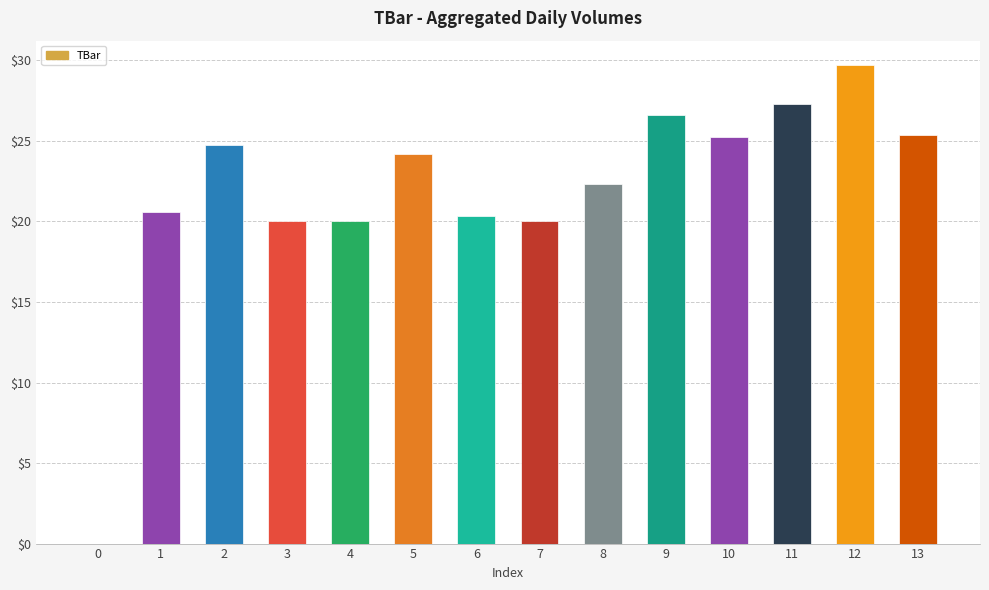

Reading left to right, transcribe all the data shown in this chart.

0.0	20.6	24.7	20.0	20.0	24.2	20.3	20.0	22.3	26.6	25.2	27.3	29.7	25.4